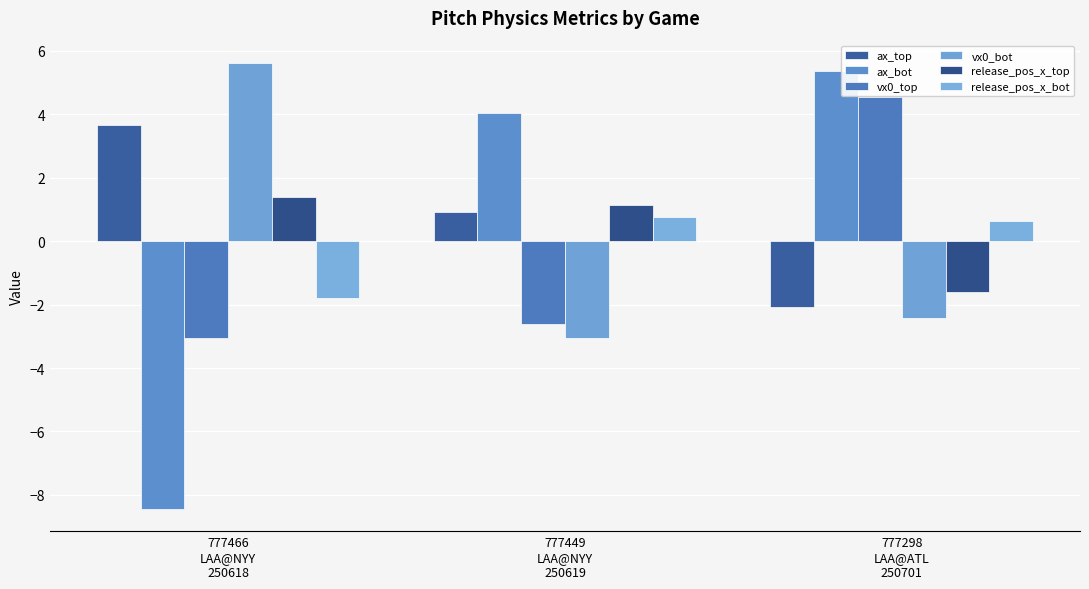

Reading left to right, extract all data points from this chart.

ax_top: 777466
LAA@NYY
250618=3.7	777449
LAA@NYY
250619=0.9	777298
LAA@ATL
250701=-2.1
ax_bot: 777466
LAA@NYY
250618=-8.4	777449
LAA@NYY
250619=4.0	777298
LAA@ATL
250701=5.4
vx0_top: 777466
LAA@NYY
250618=-3.0	777449
LAA@NYY
250619=-2.6	777298
LAA@ATL
250701=4.6
vx0_bot: 777466
LAA@NYY
250618=5.6	777449
LAA@NYY
250619=-3.0	777298
LAA@ATL
250701=-2.4
release_pos_x_top: 777466
LAA@NYY
250618=1.4	777449
LAA@NYY
250619=1.1	777298
LAA@ATL
250701=-1.6
release_pos_x_bot: 777466
LAA@NYY
250618=-1.8	777449
LAA@NYY
250619=0.8	777298
LAA@ATL
250701=0.6